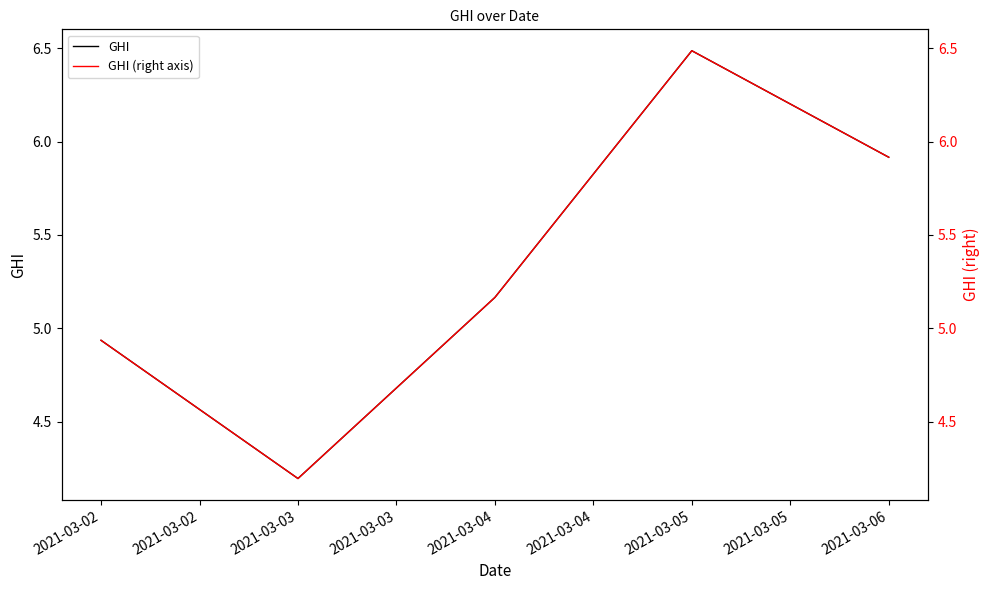

Where is GHI nearest to the value 5?

2021-03-02